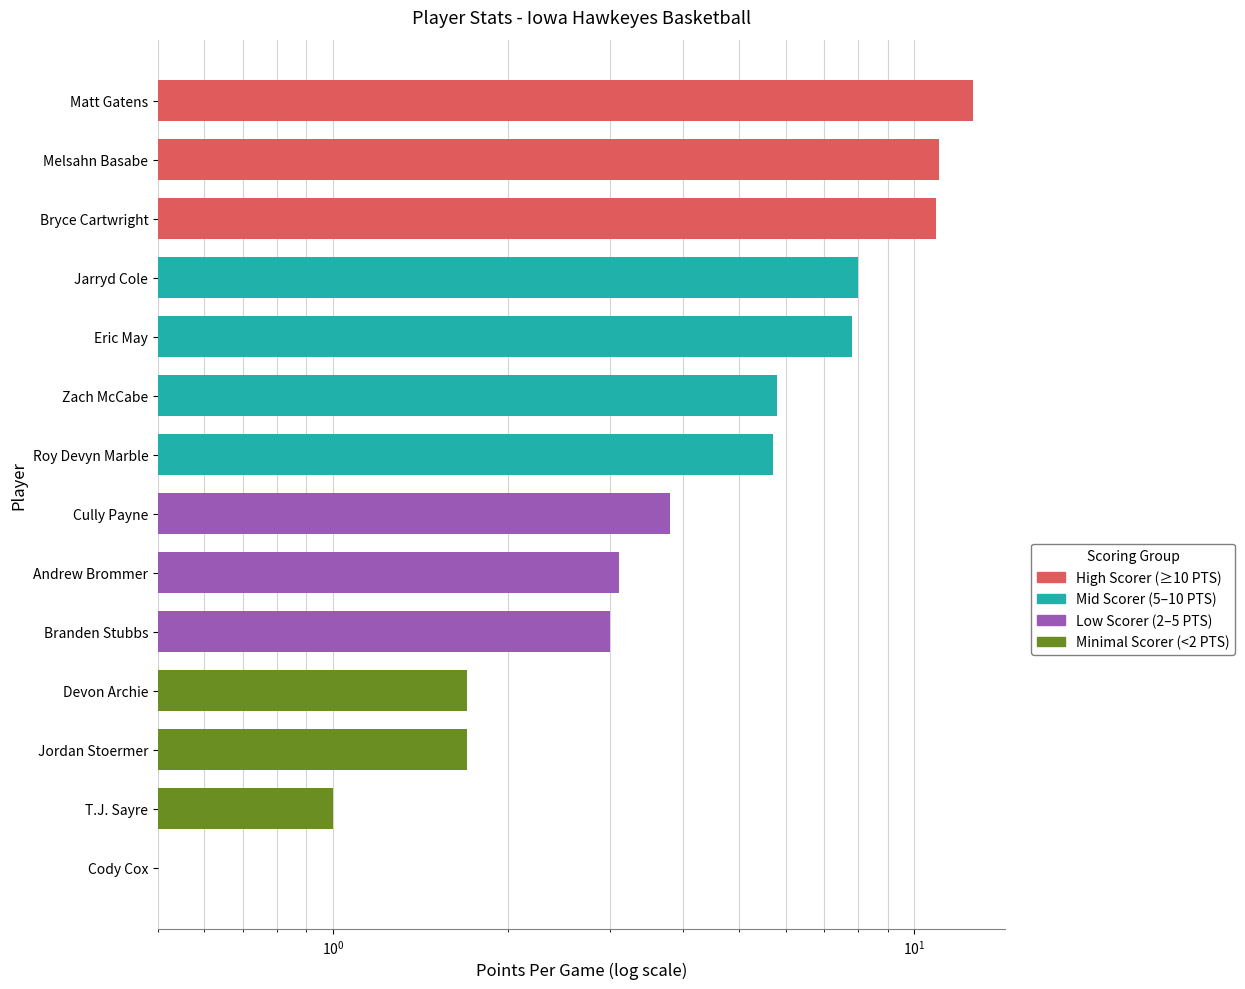

What value does the data have at Melsahn Basabe?

11.0